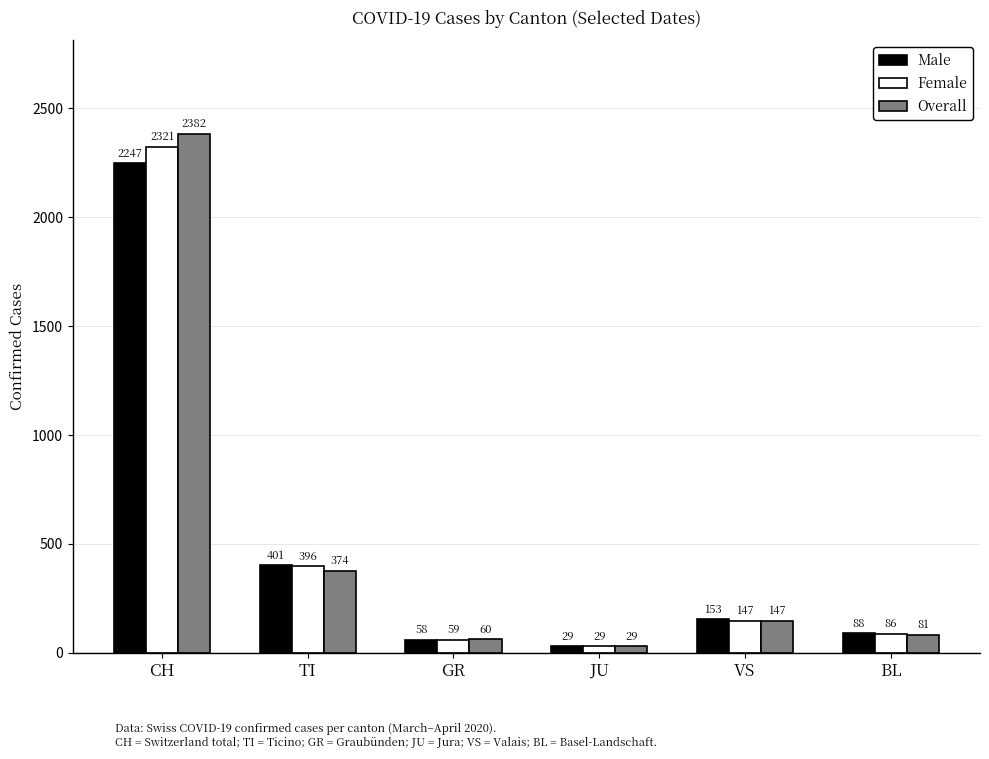

Reading left to right, what are all the values shown in this chart?

Male: CH=2247	TI=401	GR=58	JU=29	VS=153	BL=88
Female: CH=2321	TI=396	GR=59	JU=29	VS=147	BL=86
Overall: CH=2382	TI=374	GR=60	JU=29	VS=147	BL=81